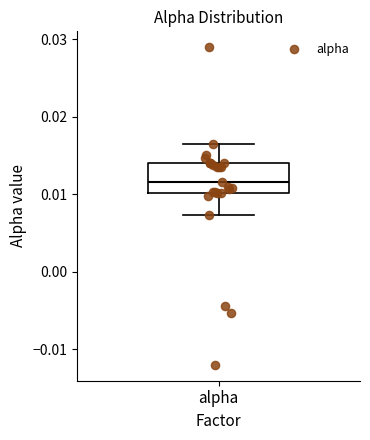

Transcribe this box plot: give where the median line is, the range the box spans, and where the two whiskers end, as read against the y-axis. The values are not printed on the chart, so give them approximately, as read against the axis.

median 0.012, box 0.010 to 0.014, whiskers 0.007 to 0.016